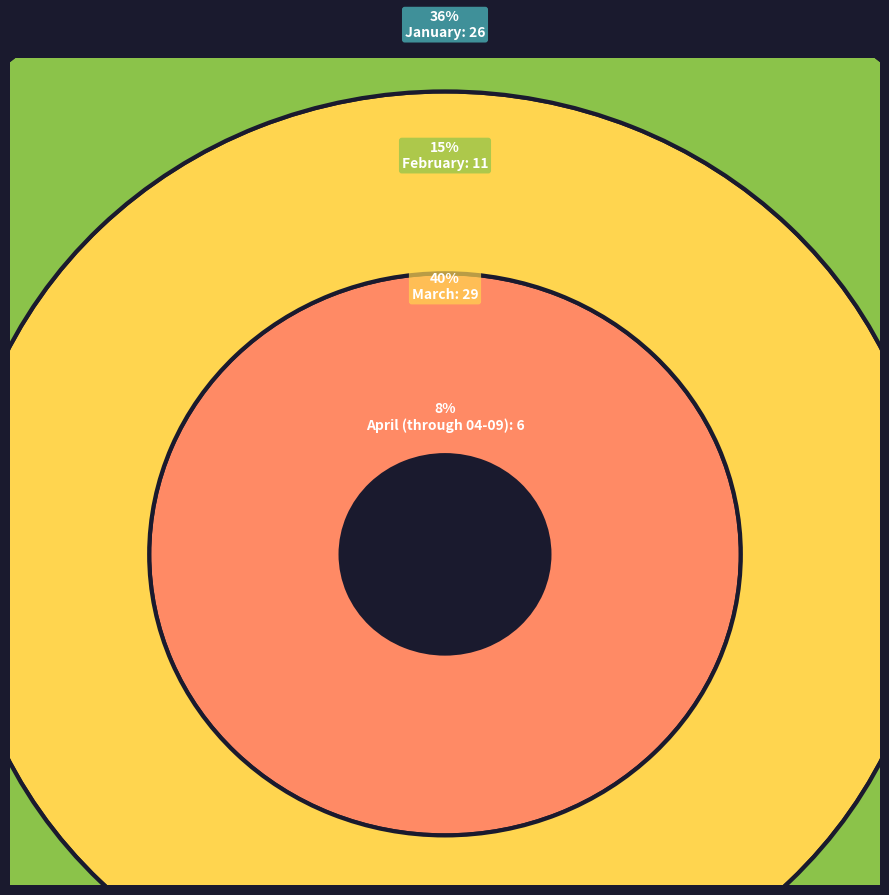

Which slice is the largest?

March